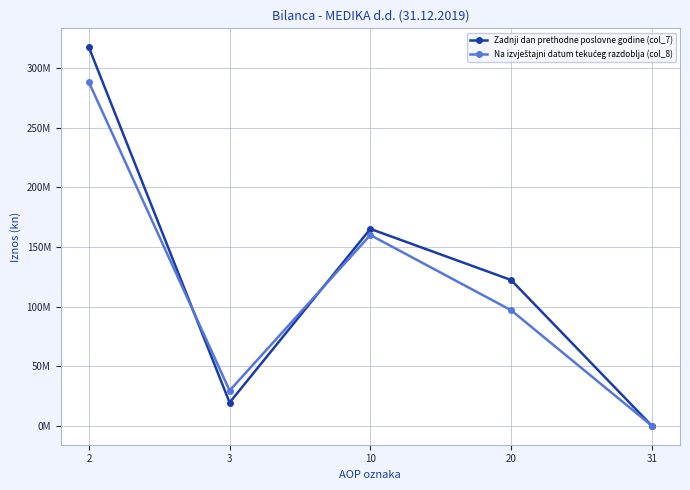

Does the chart have visible grid lines?

Yes